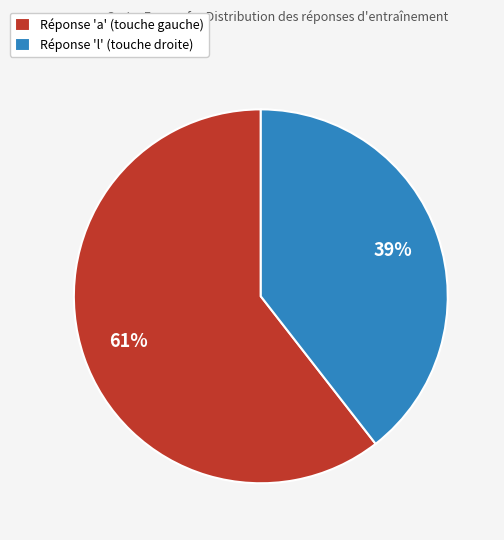

Is there a majority slice in this chart?

Yes